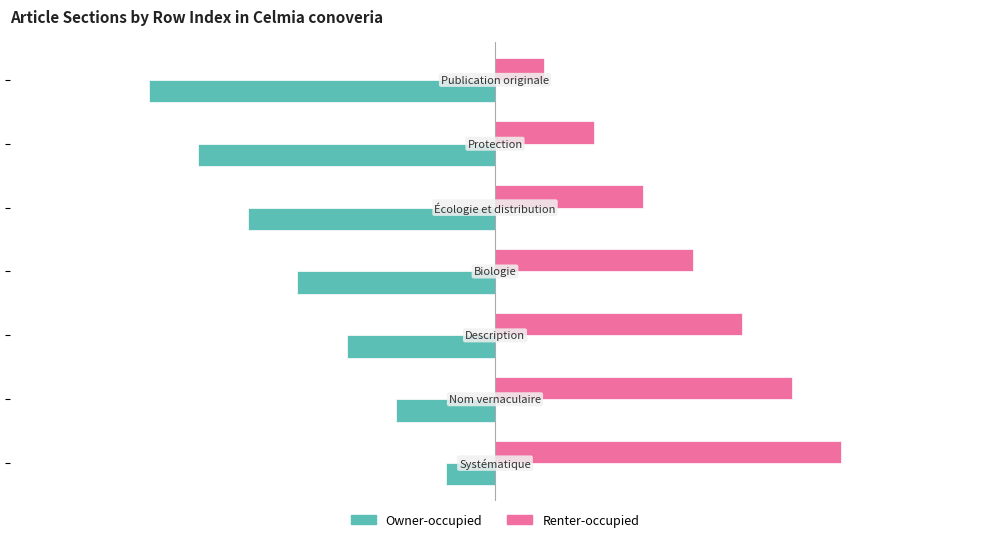

What is the sum of all Owner-occupied values?

-28